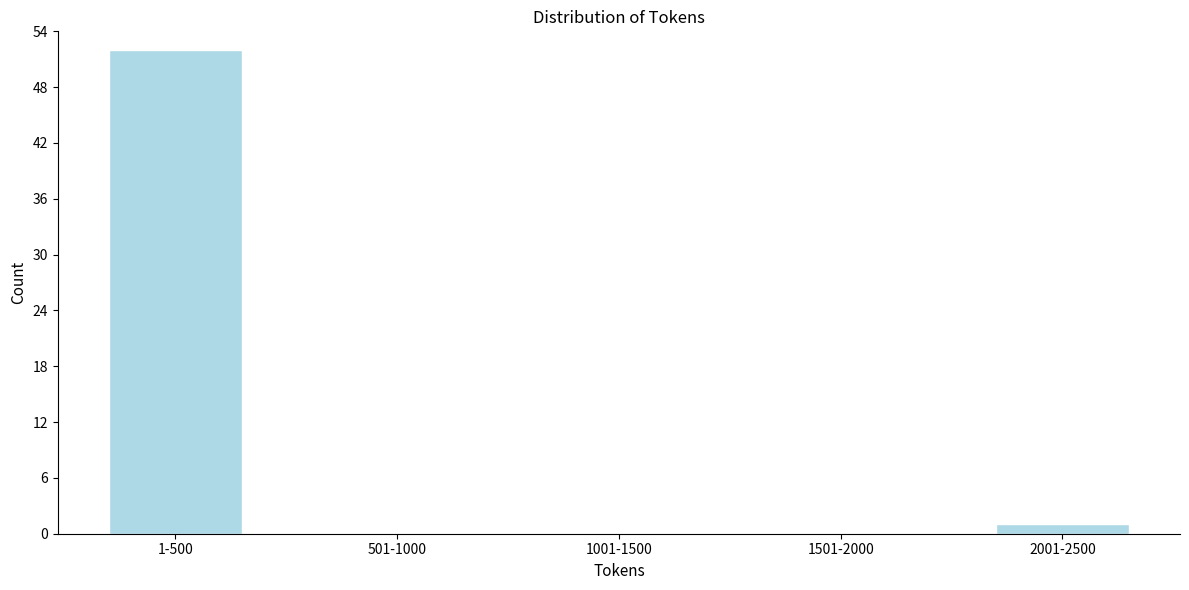

Reading right to left, extract all data points from this chart.

2001-2500=1	1501-2000=0	1001-1500=0	501-1000=0	1-500=52